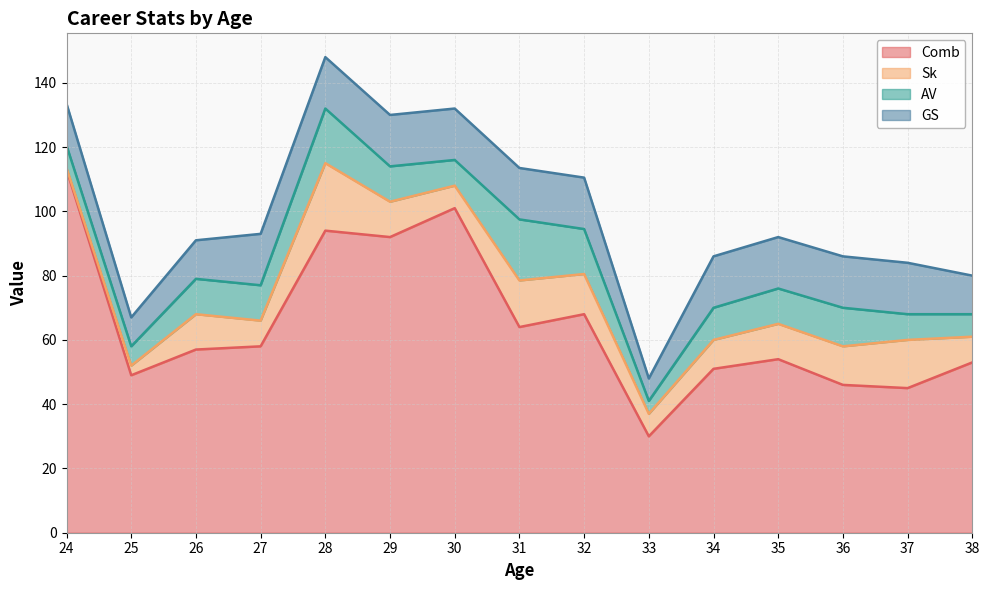

Which category has the lowest value in the GS series?

33